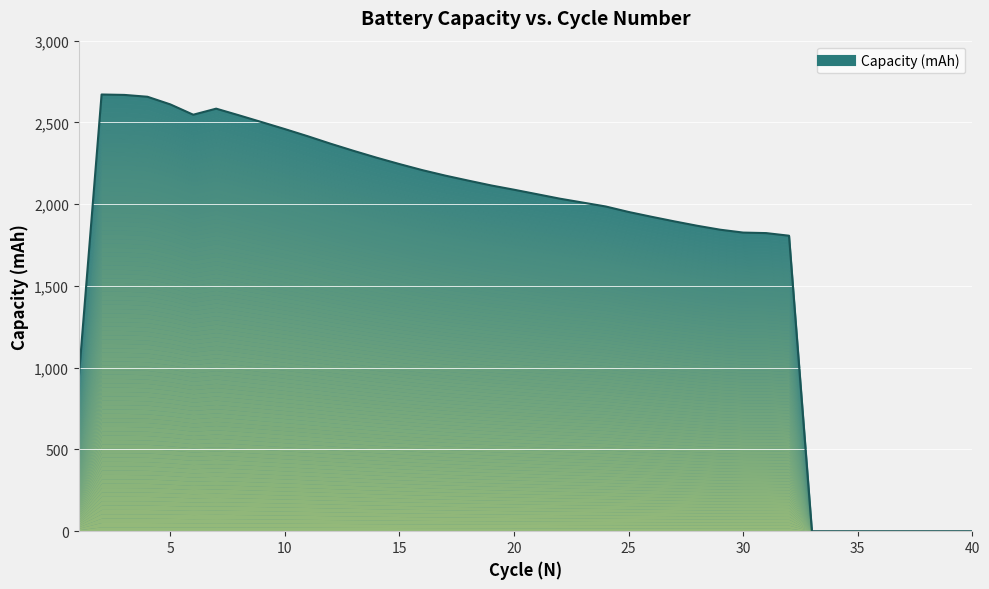

Where is the first local minimum?

6